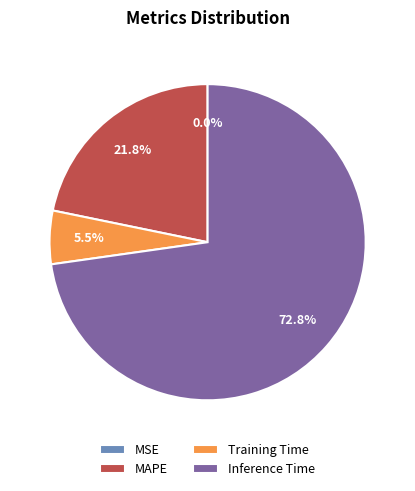

What is the largest slice in the pie chart?

Inference Time